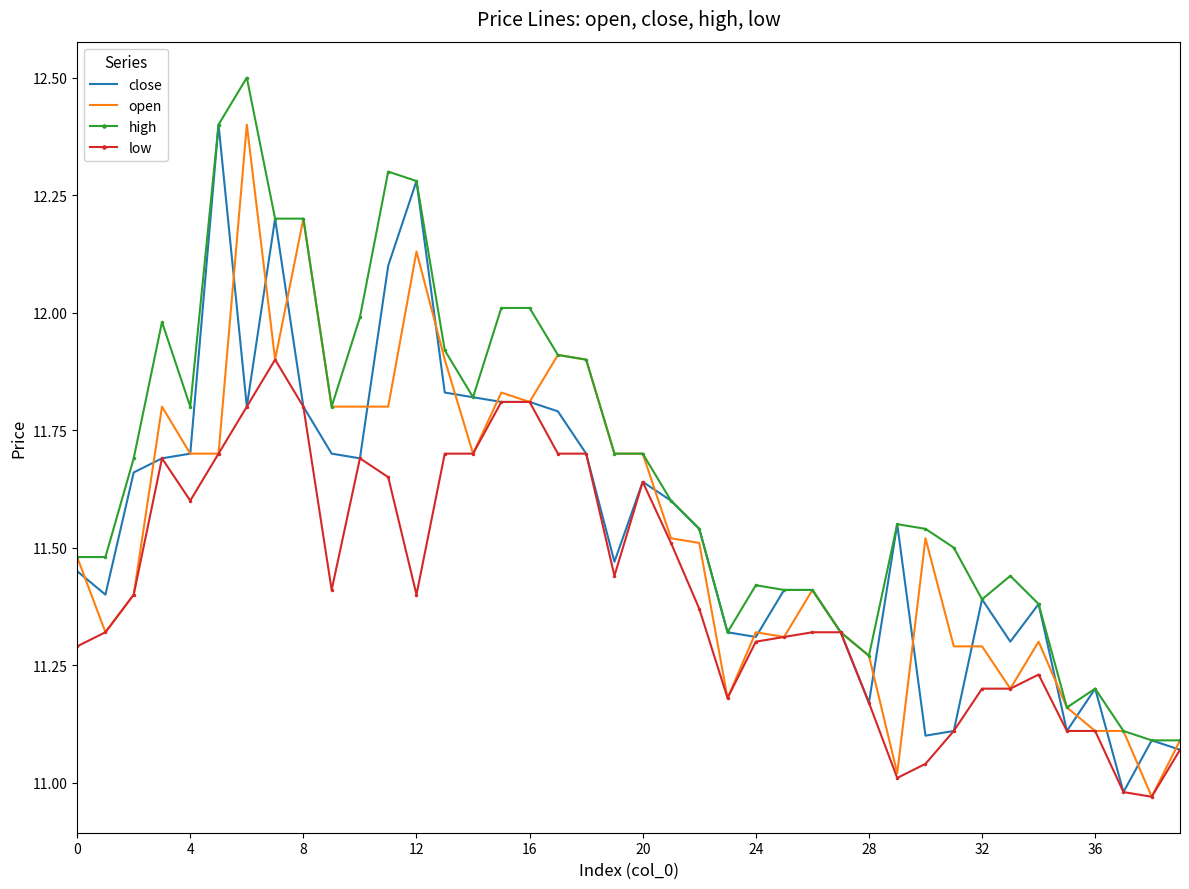

At how many categories does at least one series exceed 11?

40